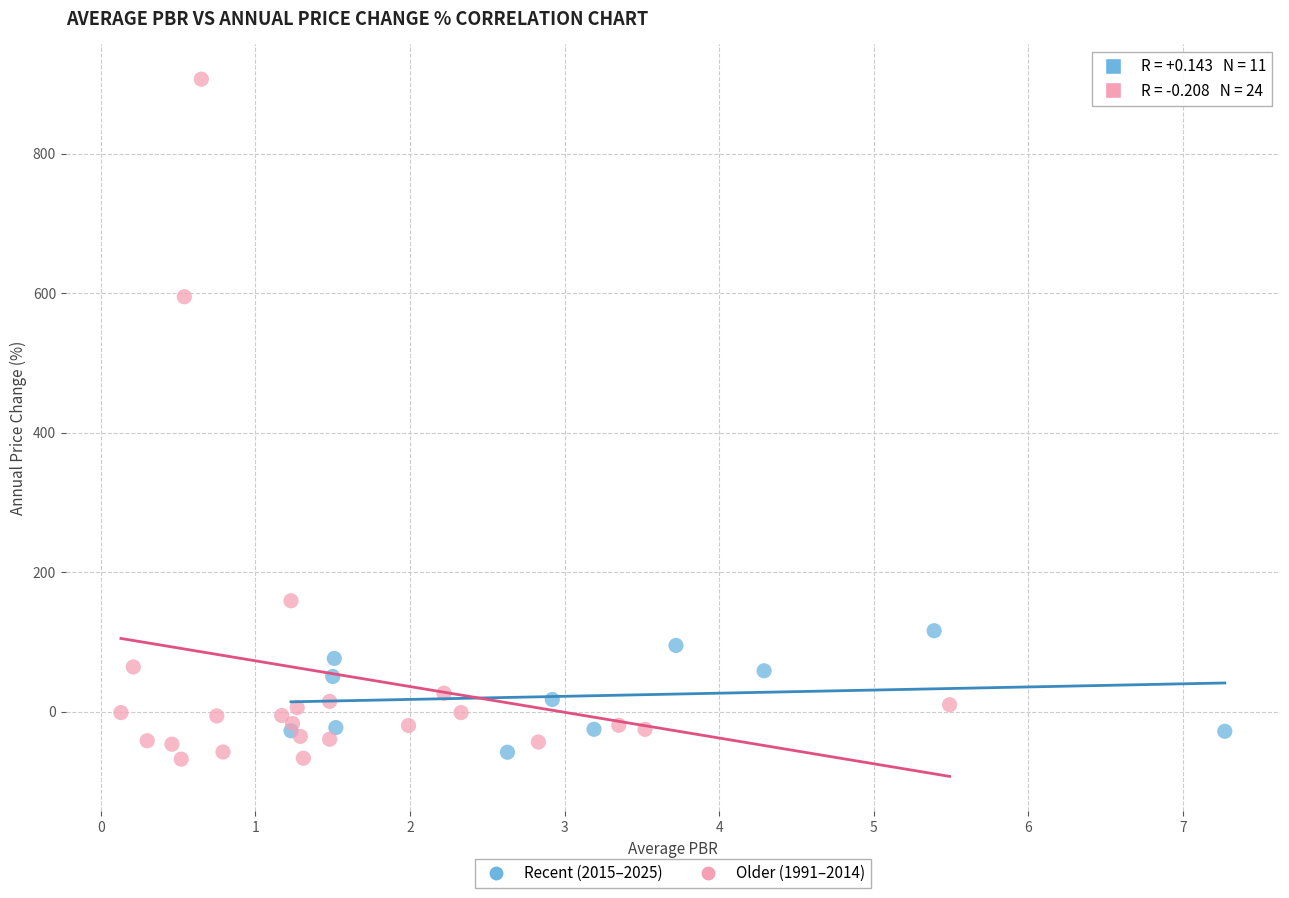

Which series contains the highest Y value?

Older (1991–2014)